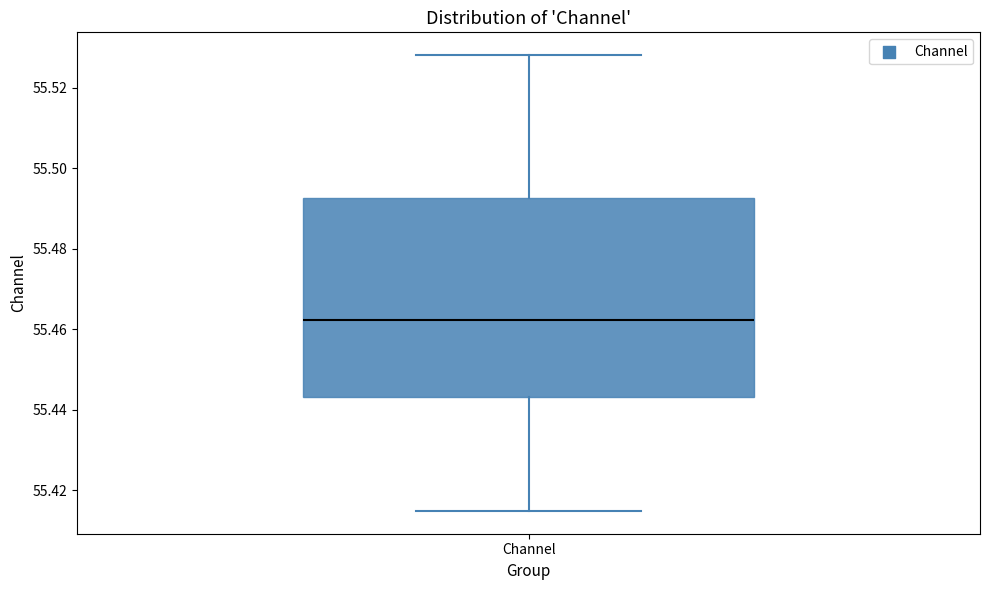

Transcribe this box plot: give where the median line is, the range the box spans, and where the two whiskers end, as read against the y-axis. The values are not printed on the chart, so give them approximately, as read against the axis.

median 55.462, box 55.444 to 55.492, whiskers 55.414 to 55.528